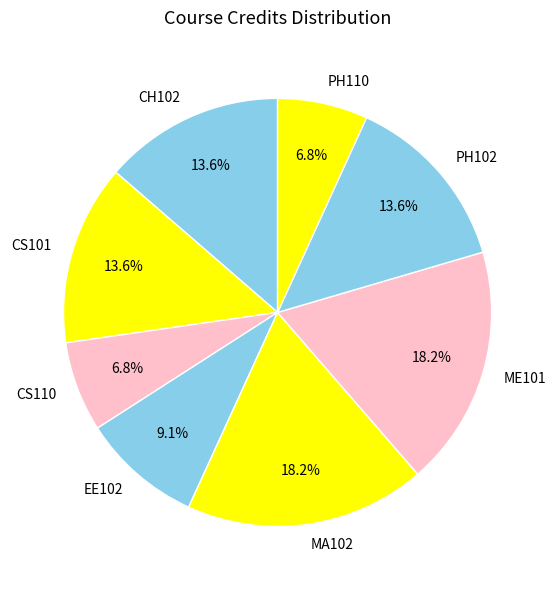

What is the ratio of the value at CH102 to the value at CS101?

1.0